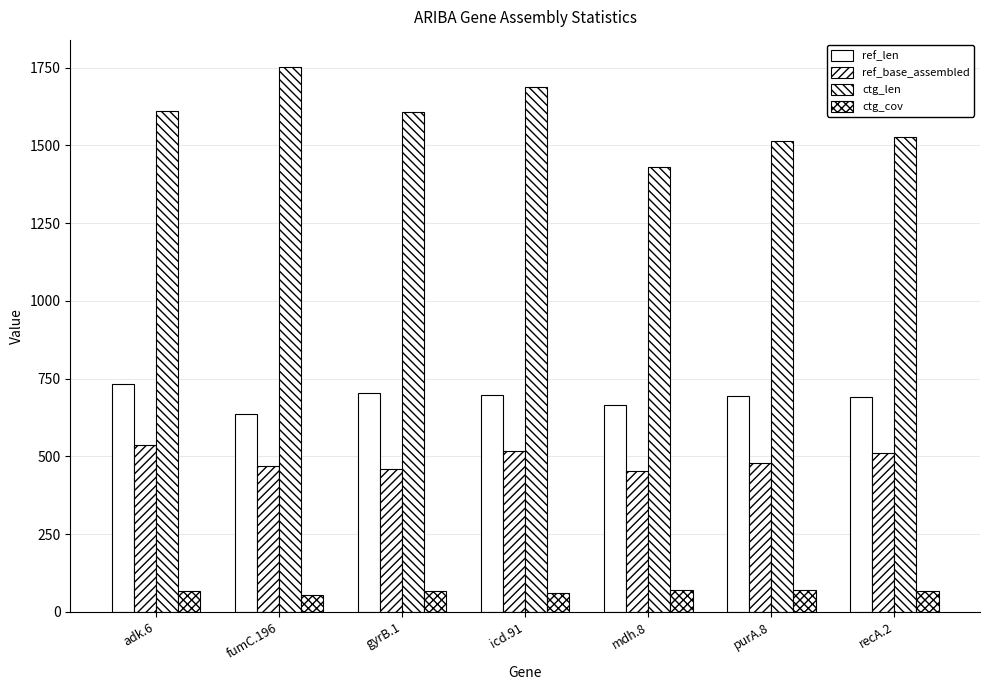

What is the difference between the maximum and minimum values in the ref_len series?

96.0